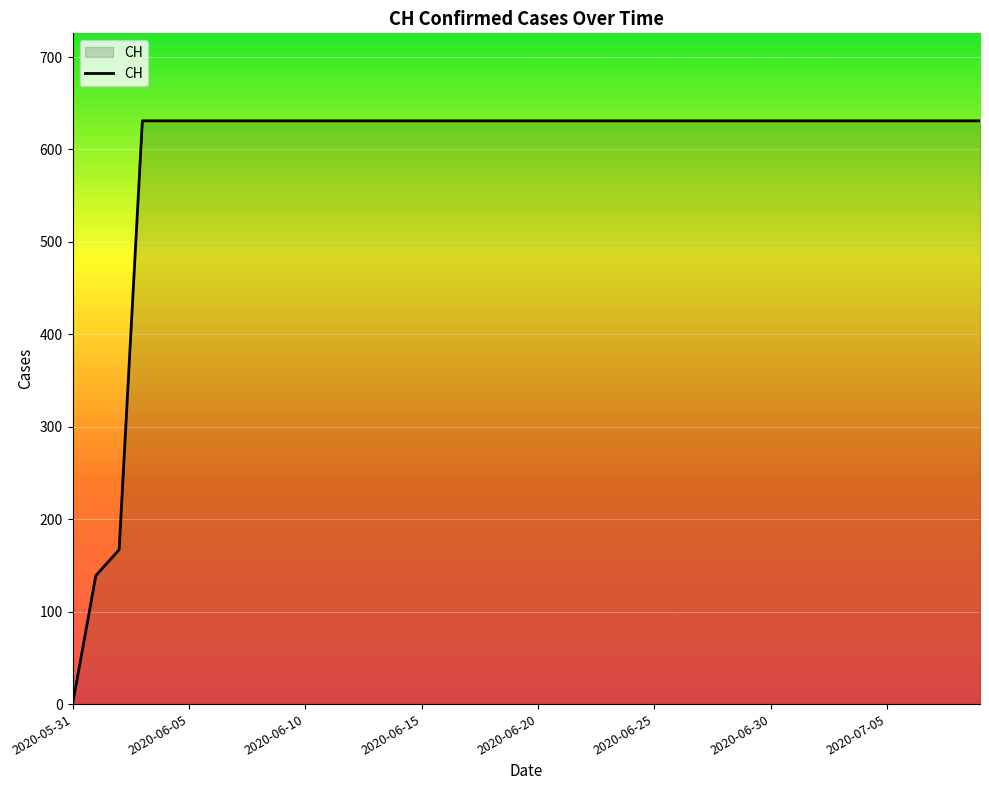

What is the difference between the maximum and minimum values?

631